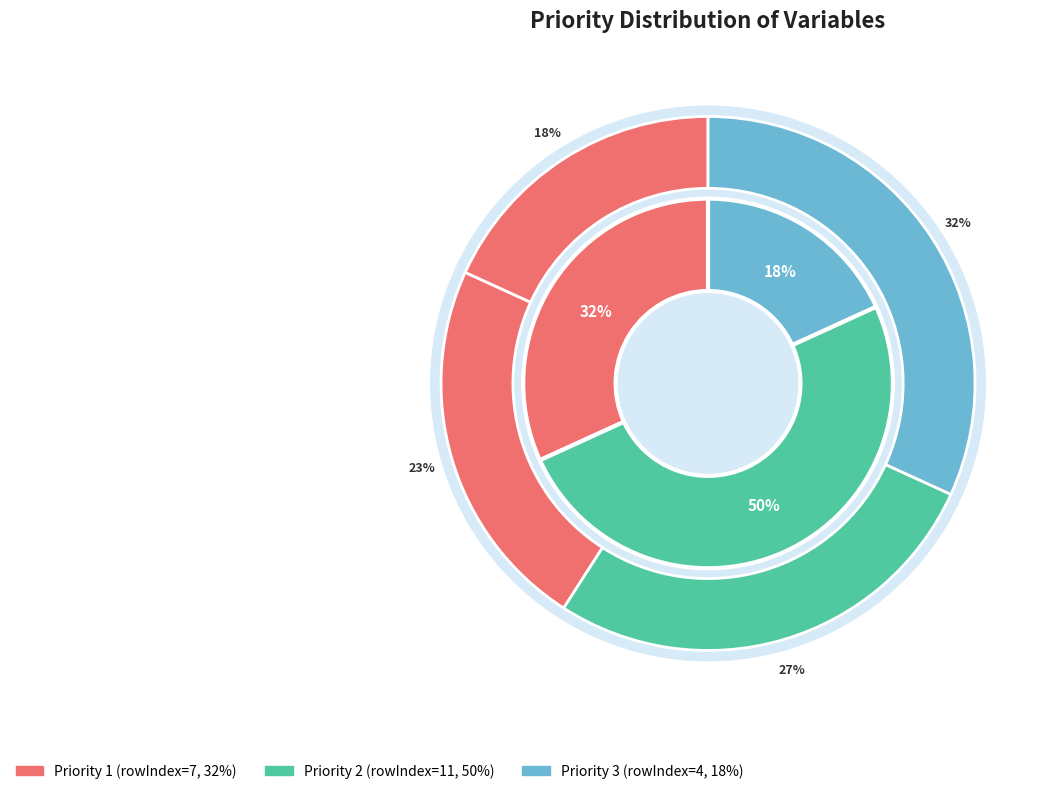

What is the smallest slice in the pie chart?

Priority 3 (hfgeoubed)